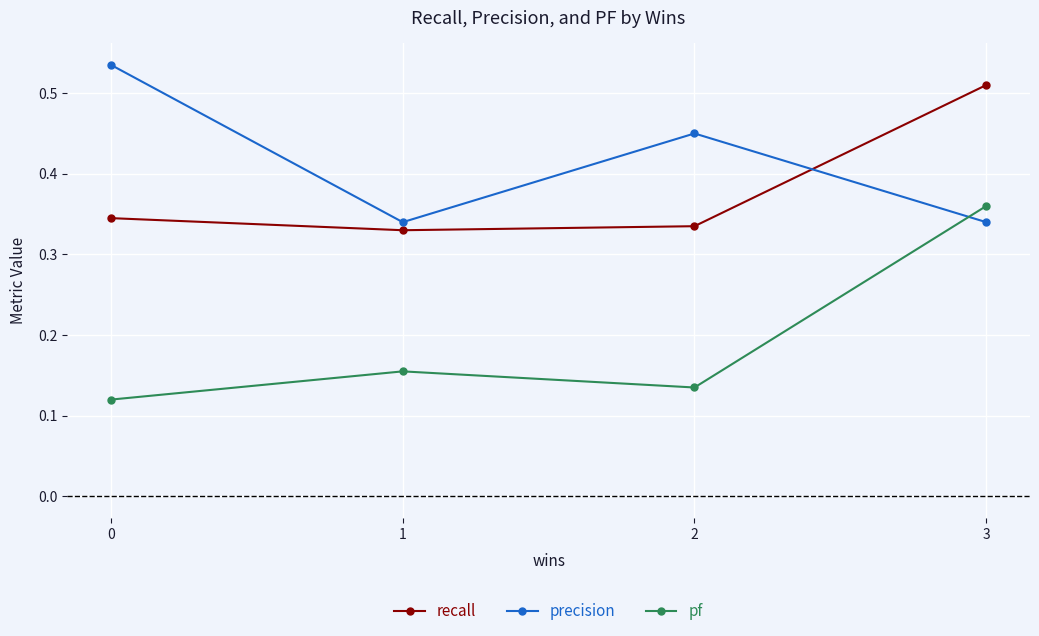

How many intersections are there between pf and precision?

1